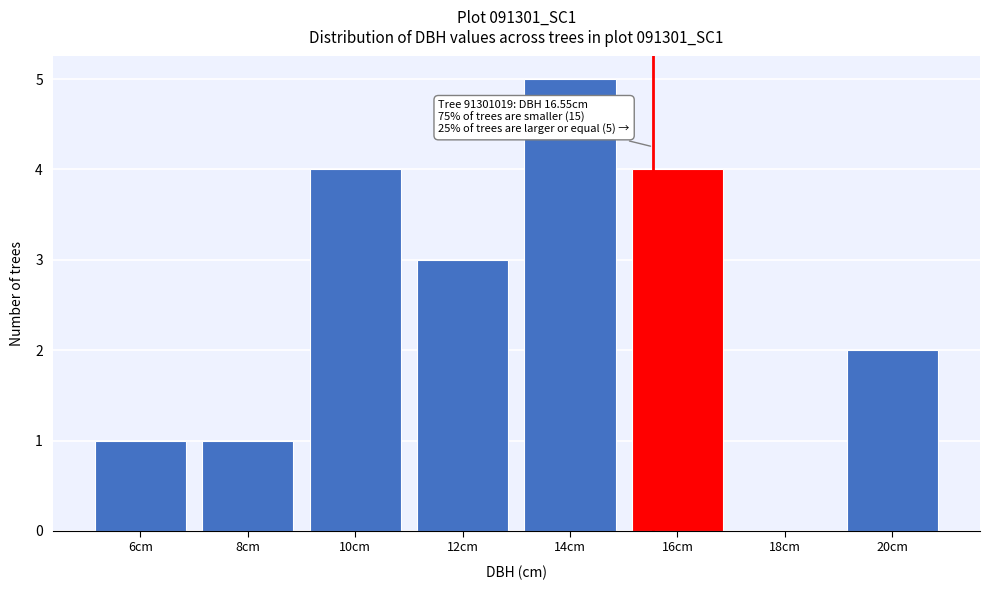

Reading left to right, extract all data points from this chart.

6cm=1	8cm=1	10cm=4	12cm=3	14cm=5	16cm=4	18cm=0	20cm=2